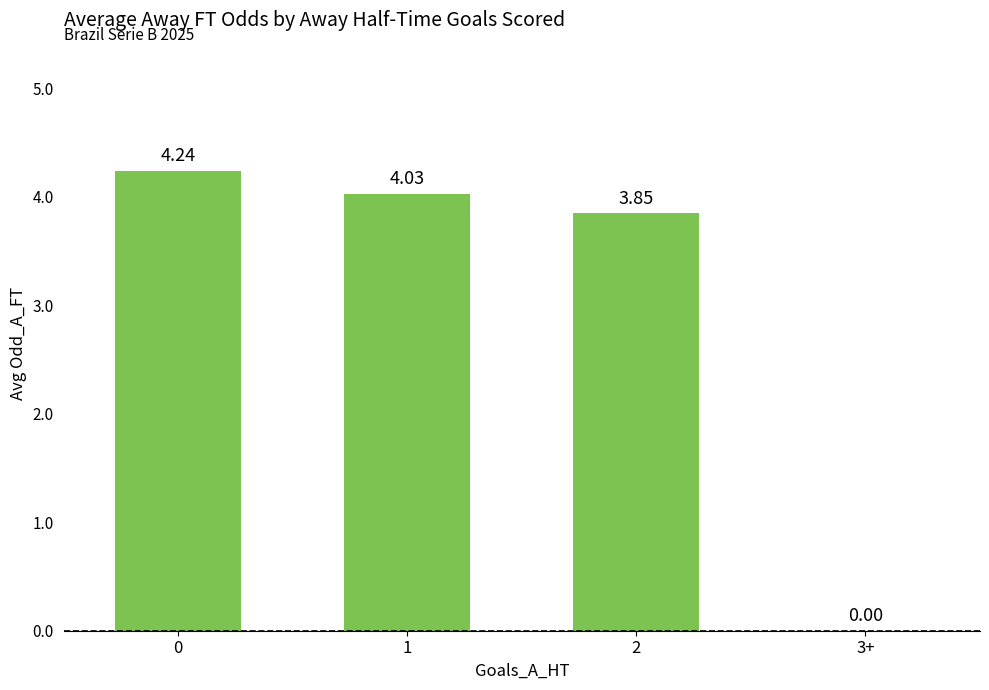

What is the sum of all values?

12.1